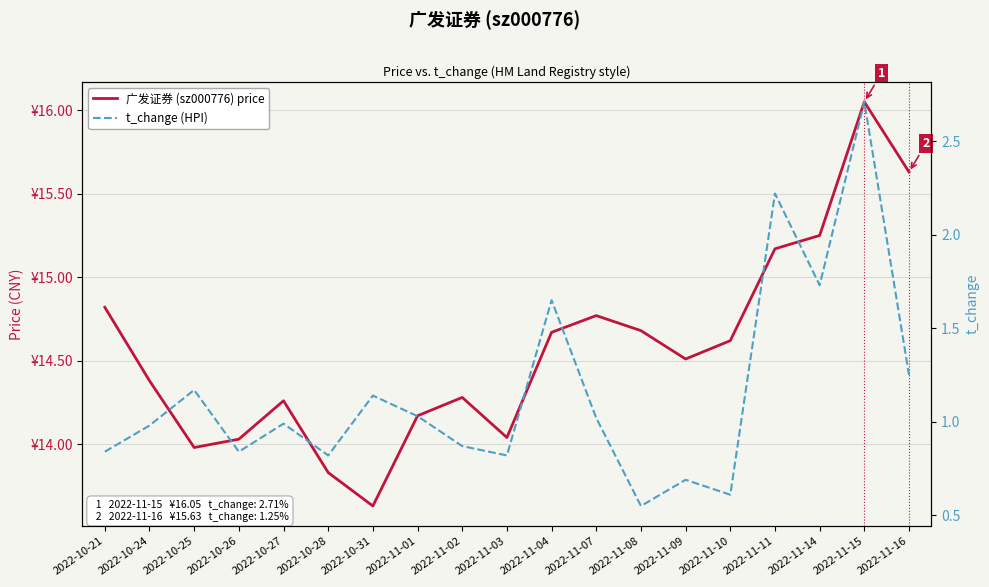

What is the average value of the t_change (HPI) series?

1.2